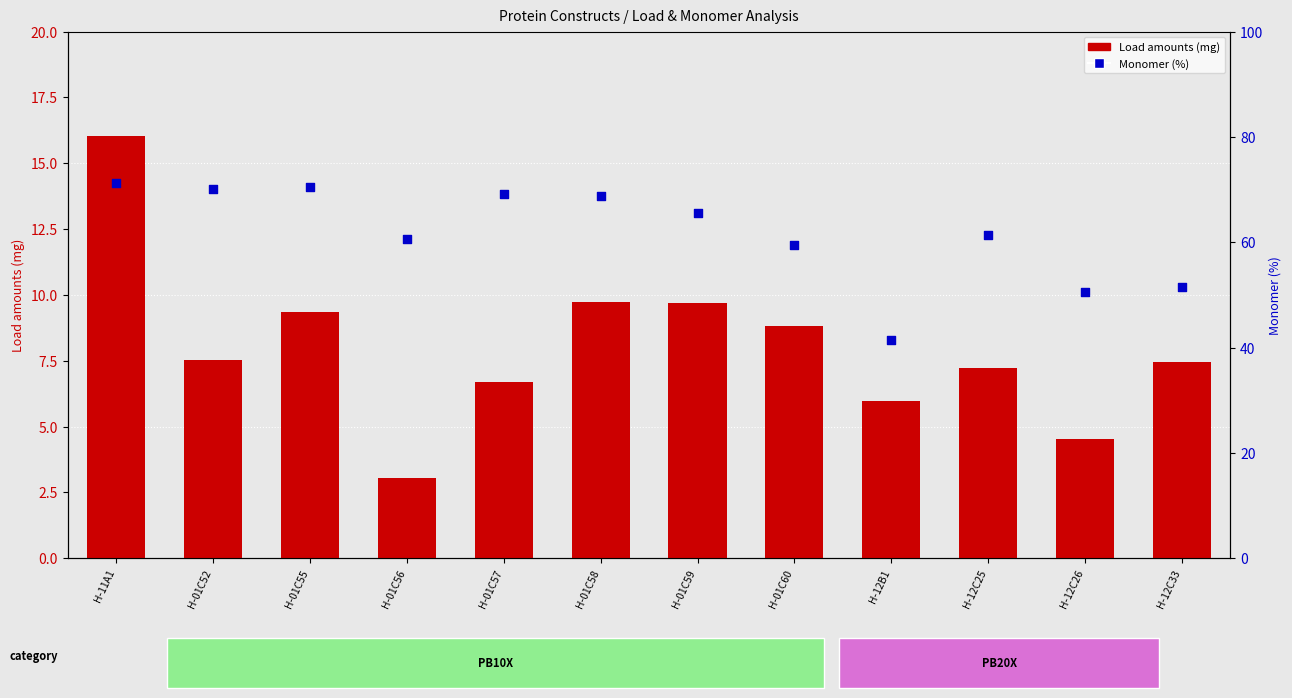

Which series reaches the maximum Y coordinate?

Monomer (%)